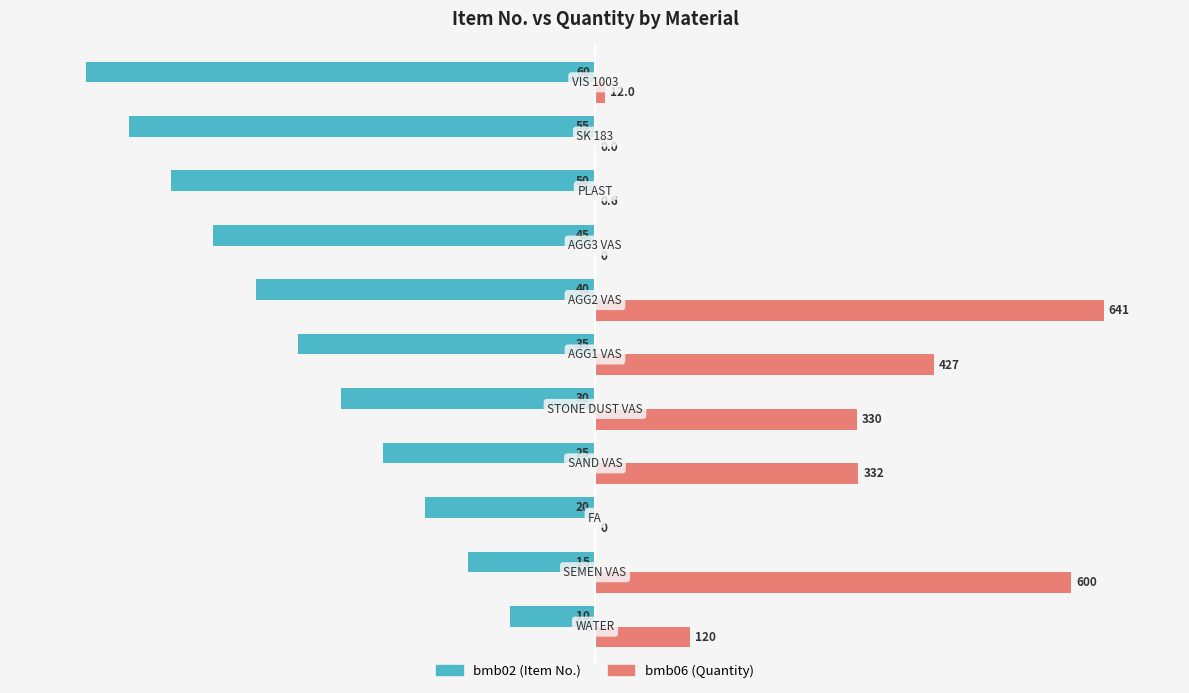

What are all the series names shown in the legend?

bmb02 (Item No.), bmb06 (Quantity)